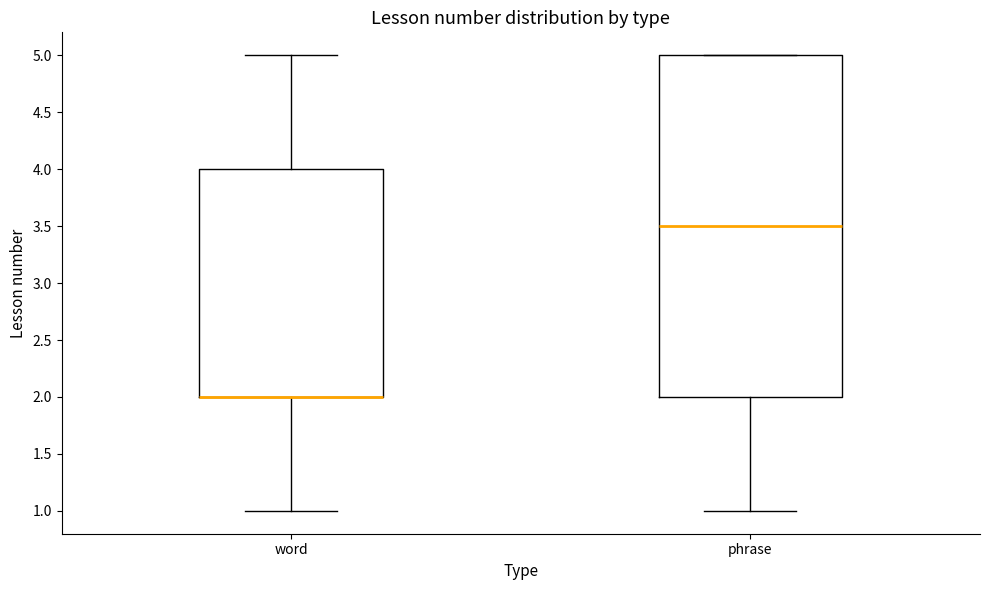

Reading left to right, read every box against the y-axis: the position of its median line, the range the box covers, and the ends of its whiskers. The values are not printed on the chart, so give them approximately, as read against the axis.

word: median 2.0 (drawn on the box's lower edge), box 2.0 to 4.0, whiskers 1.0 to 5.0
phrase: median 3.5, box 2.0 to 5.0, whiskers 1.0 to 5.0